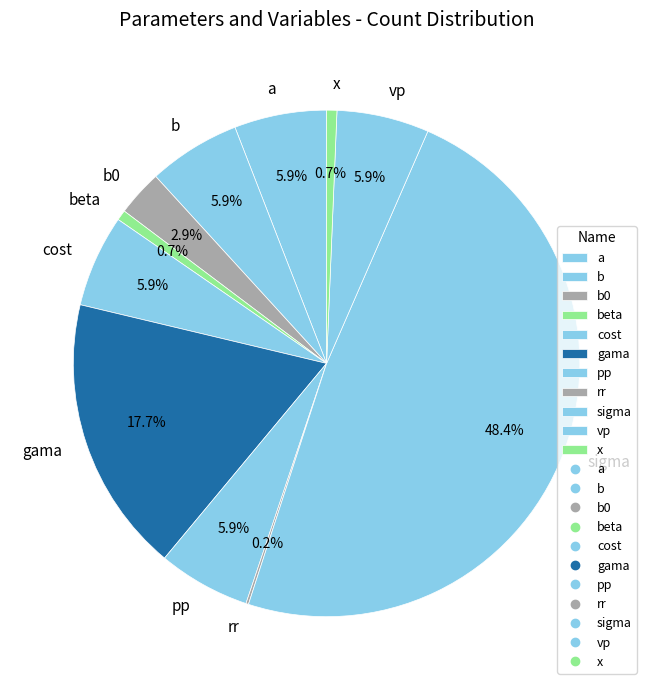

Combined, do b and x account for over 50%?

No